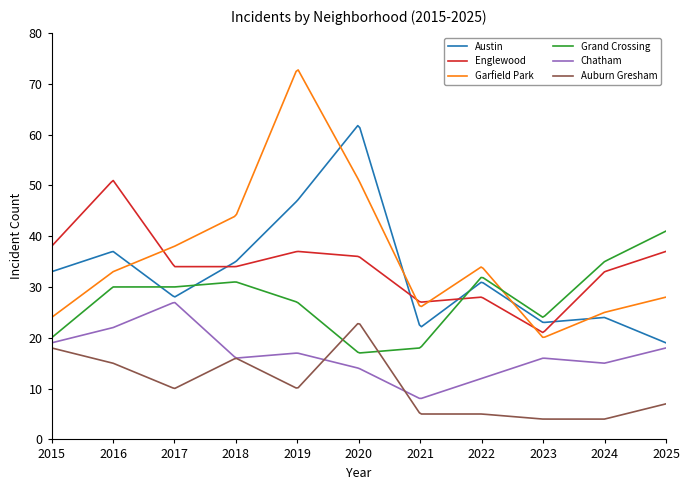

What is the lowest value of the Grand Crossing series?

17.0